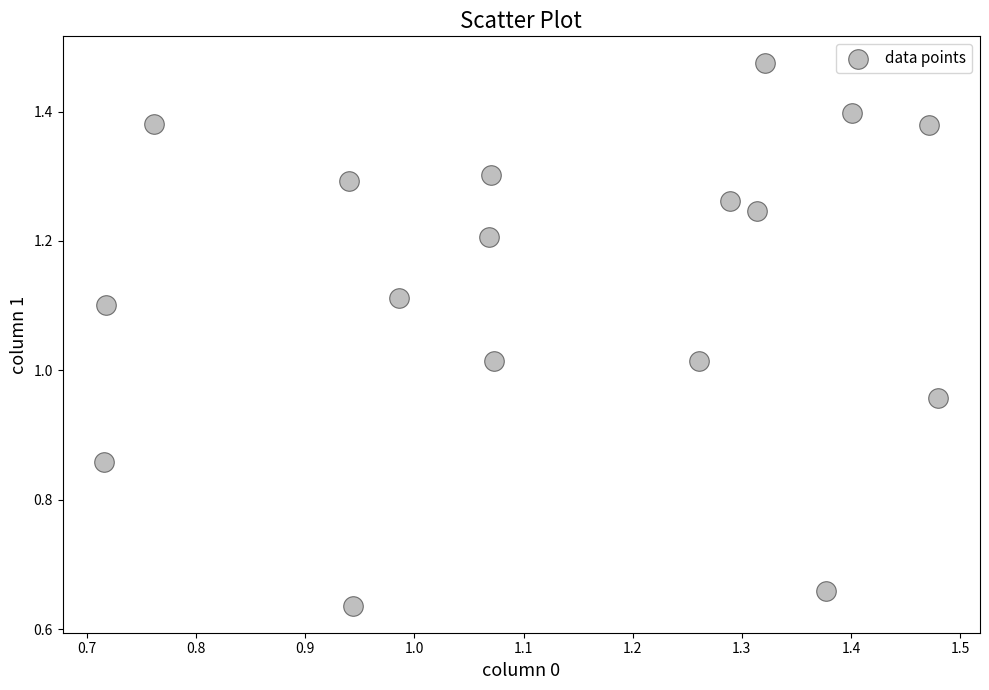

What is the range of Y values (max minus min)?

0.8